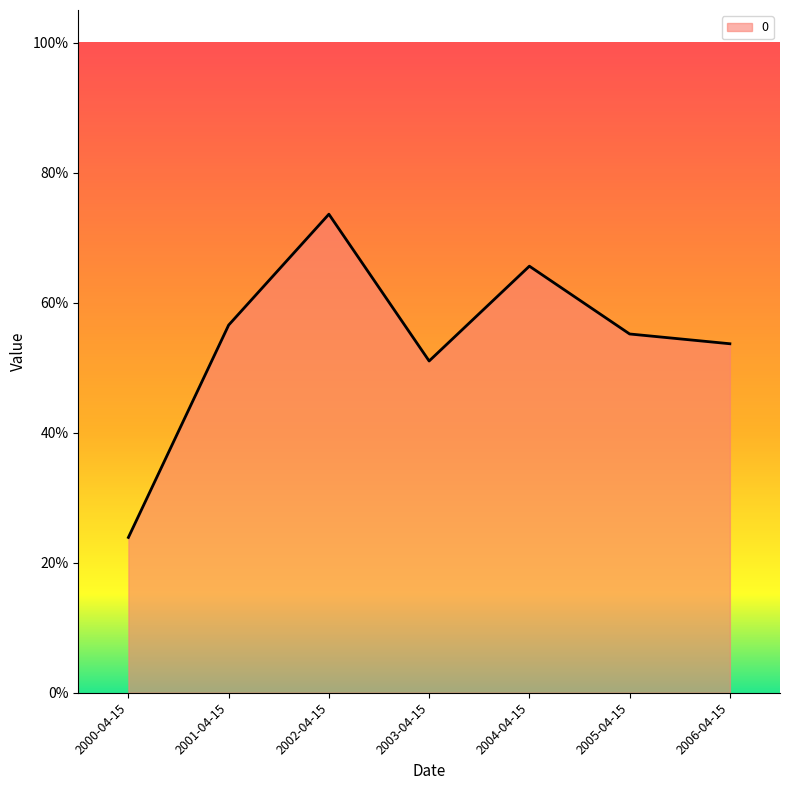

Where is the data nearest to the value 0?

2000-04-15